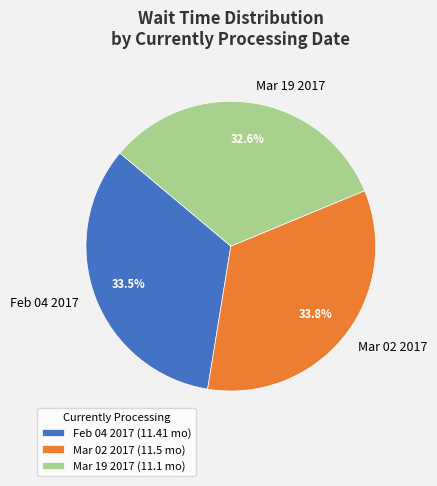

True or false: Mar 02 2017 accounts for 34% of the total.

True